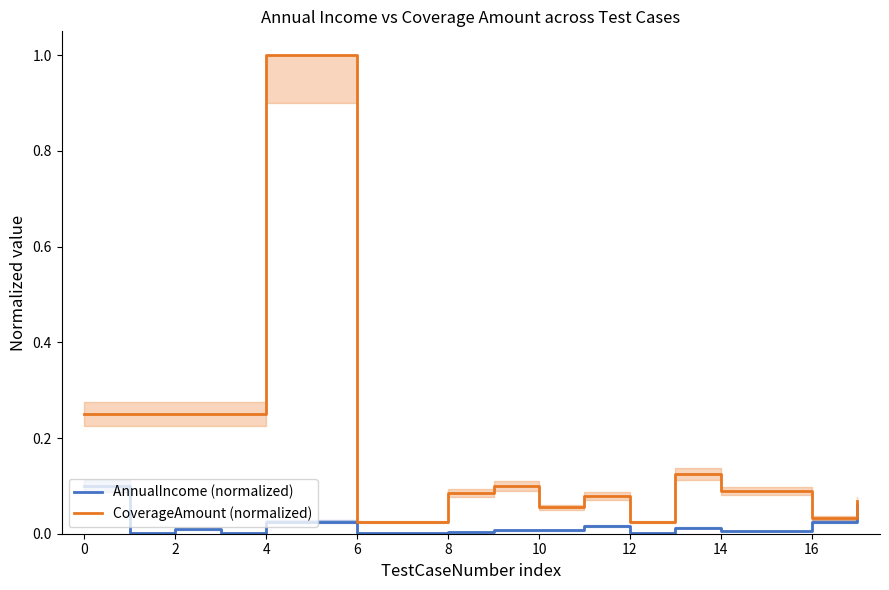

Reading left to right, extract all data points from this chart.

AnnualIncome (normalized): 0.1	0.0	0.0	0.0	0.0	0.0	0.0	0.0	0.0	0.0	0.0	0.0	0.0	0.0	0.0	0.0	0.0	0.1
CoverageAmount (normalized): 0.2	0.2	0.2	0.2	1.0	1.0	0.0	0.0	0.1	0.1	0.1	0.1	0.0	0.1	0.1	0.1	0.0	0.1